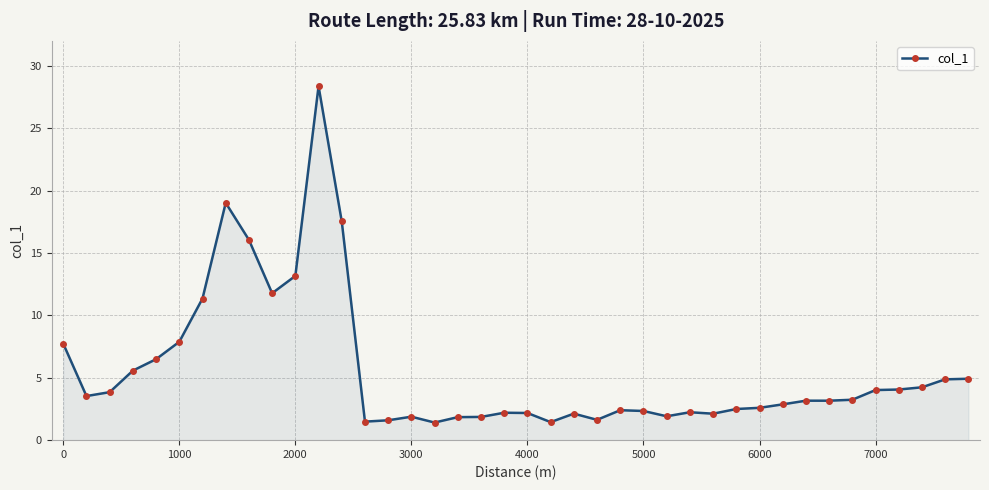

True or false: the data has more than 0 interior local peaks.

True